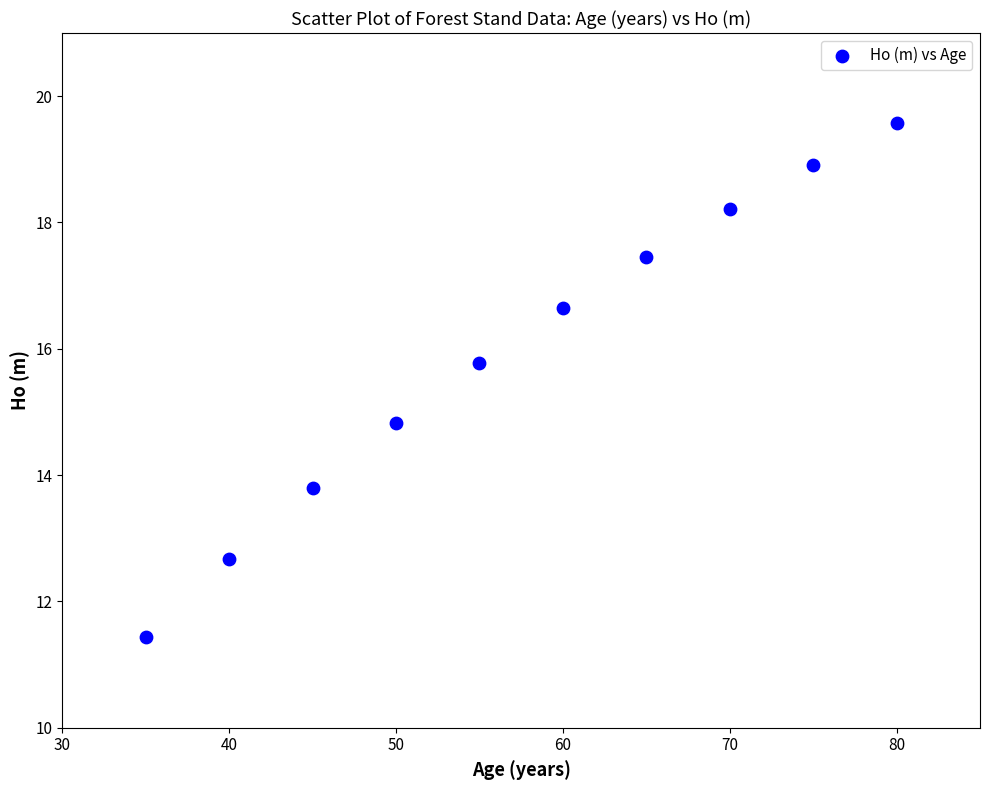

What is the average Y value?

15.9